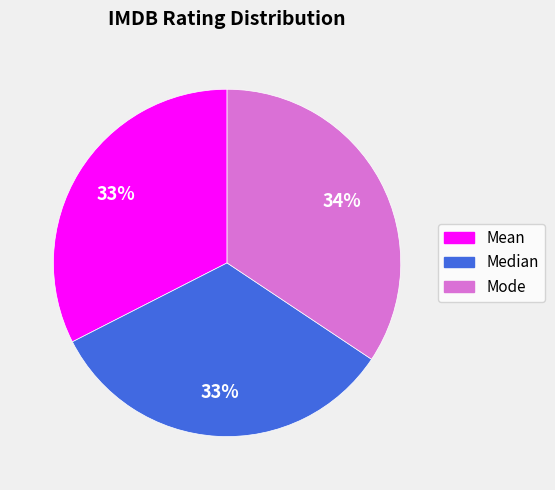

True or false: Mean accounts for 33% of the total.

True